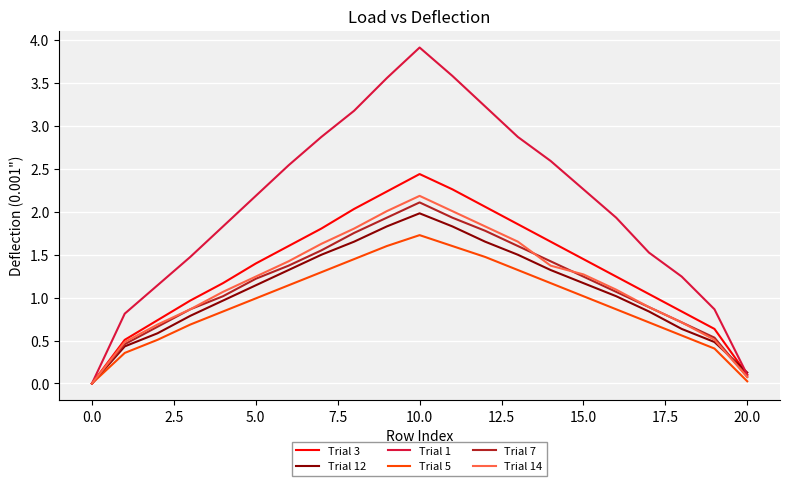

Which series has the widest spread of values?

Trial 1